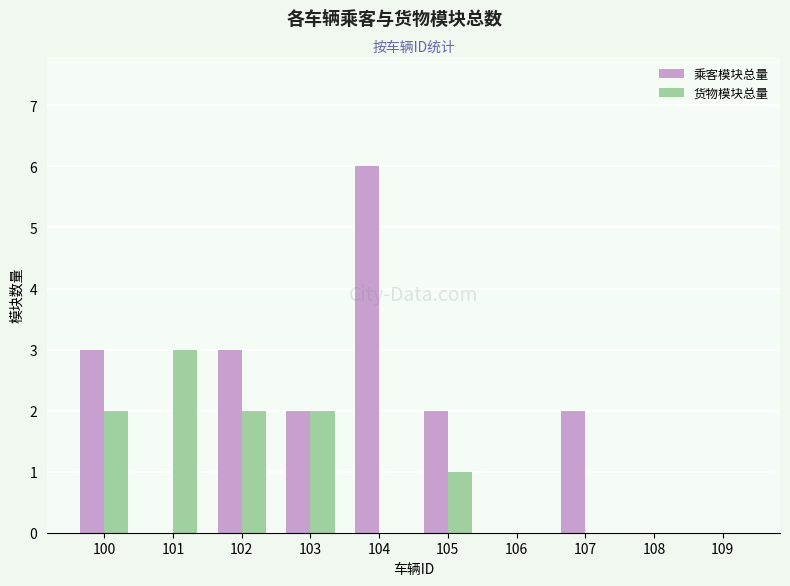

Between 101 and 104, which series saw the biggest shift?

乘客模块总量